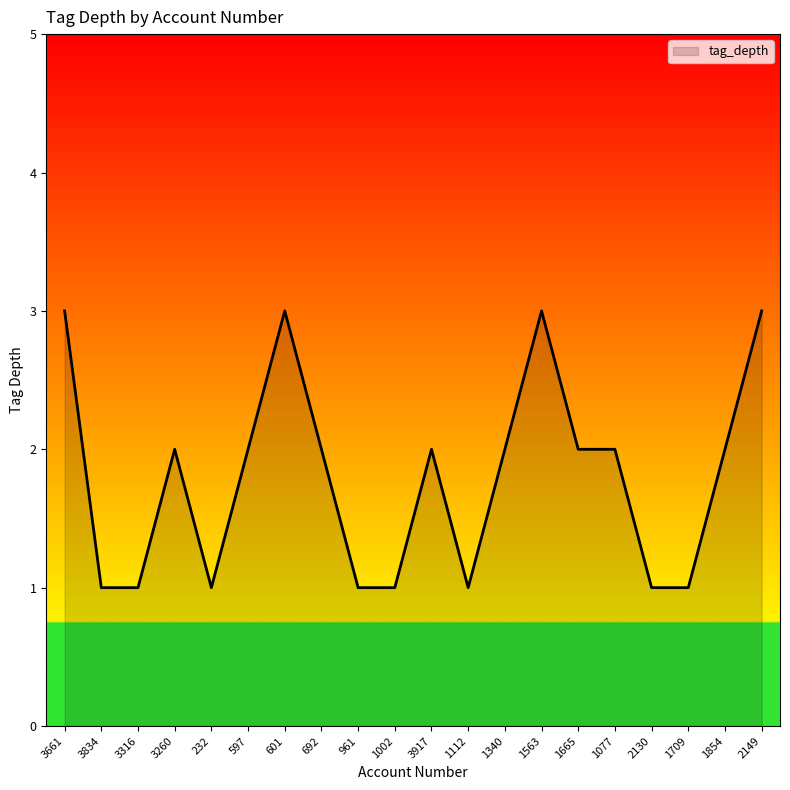

Where does the data first go above 2?

3661